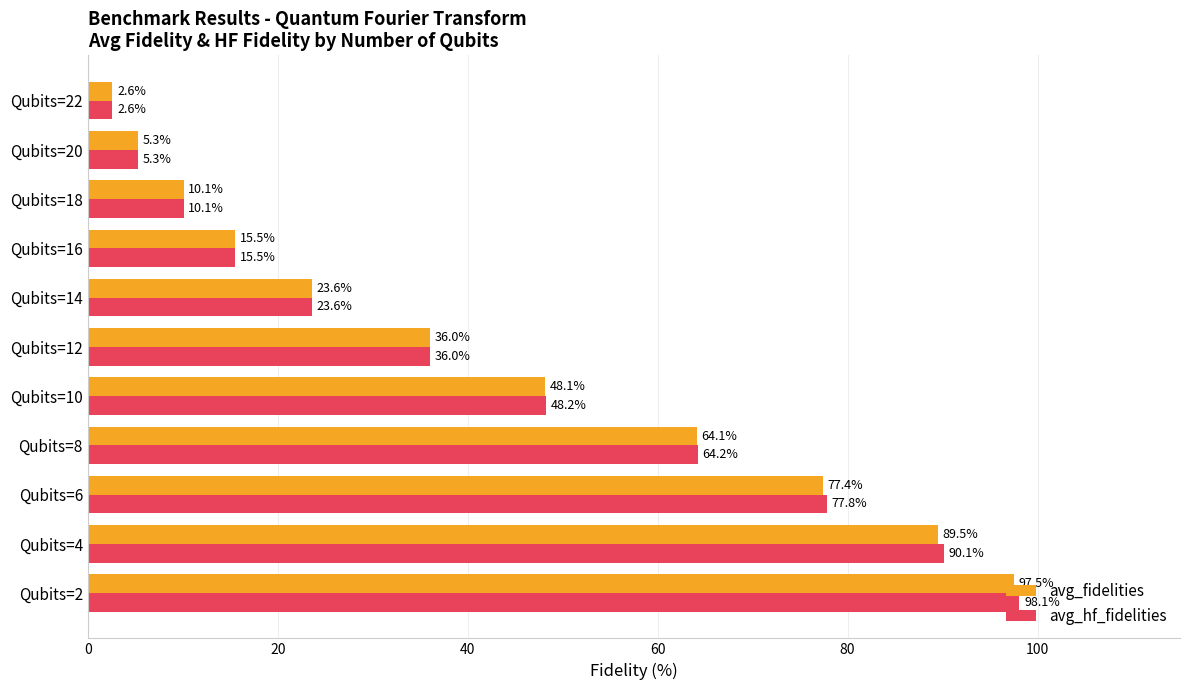

What is the total value across all series at Qubits=2?

195.6